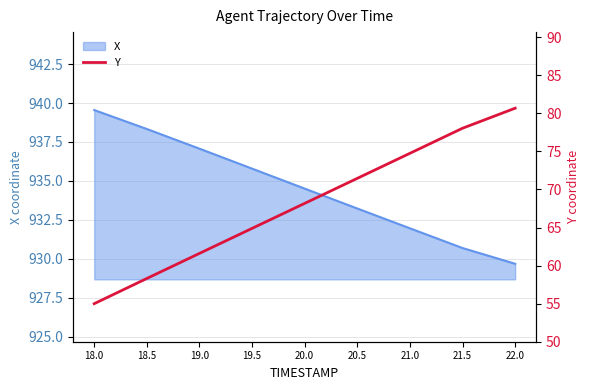

What position from the right is 21.5?

2